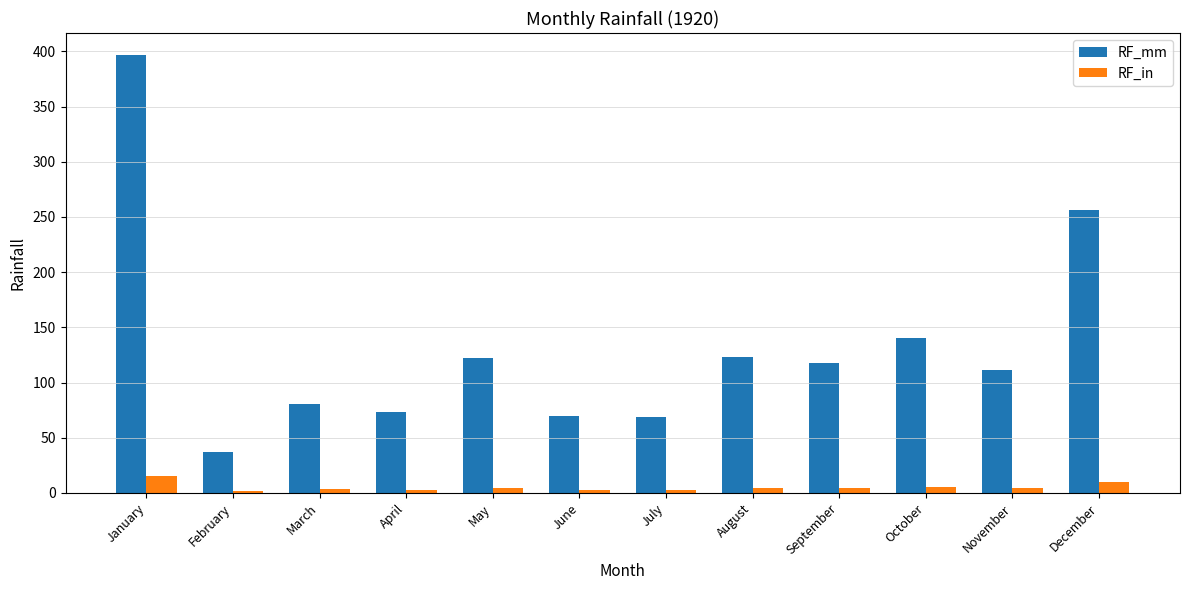

What is the total value across all series at August?

127.7